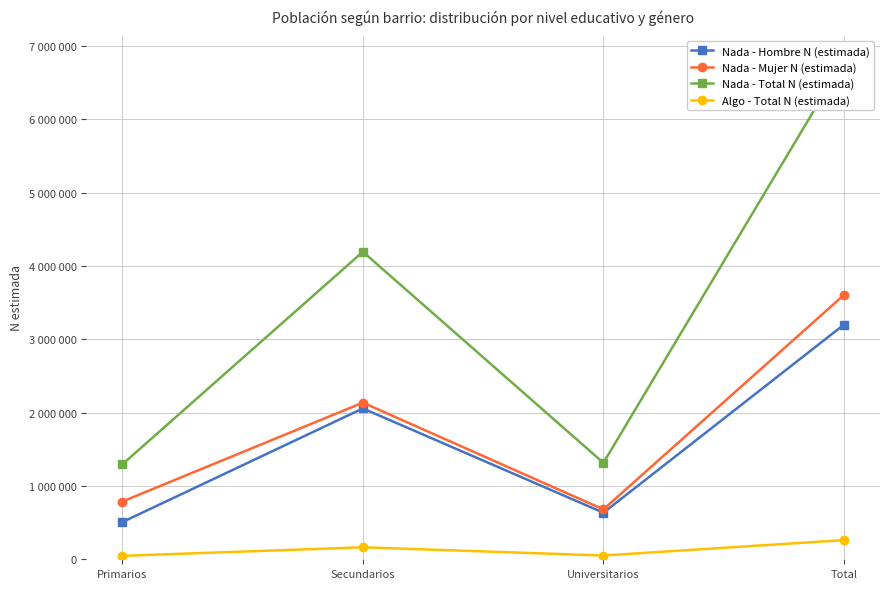

What is the label of the 3rd point from the left?

Universitarios